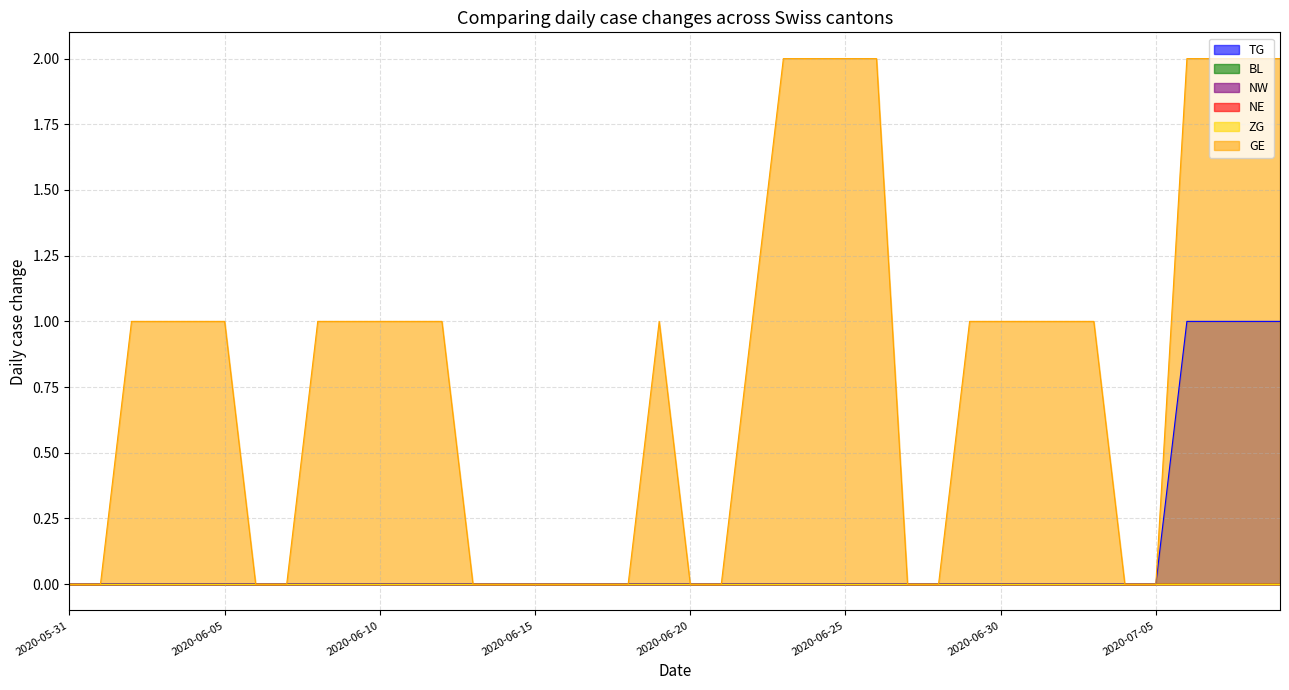

What is the sum of the GE values at 2020-06-23 and 2020-07-01?

3